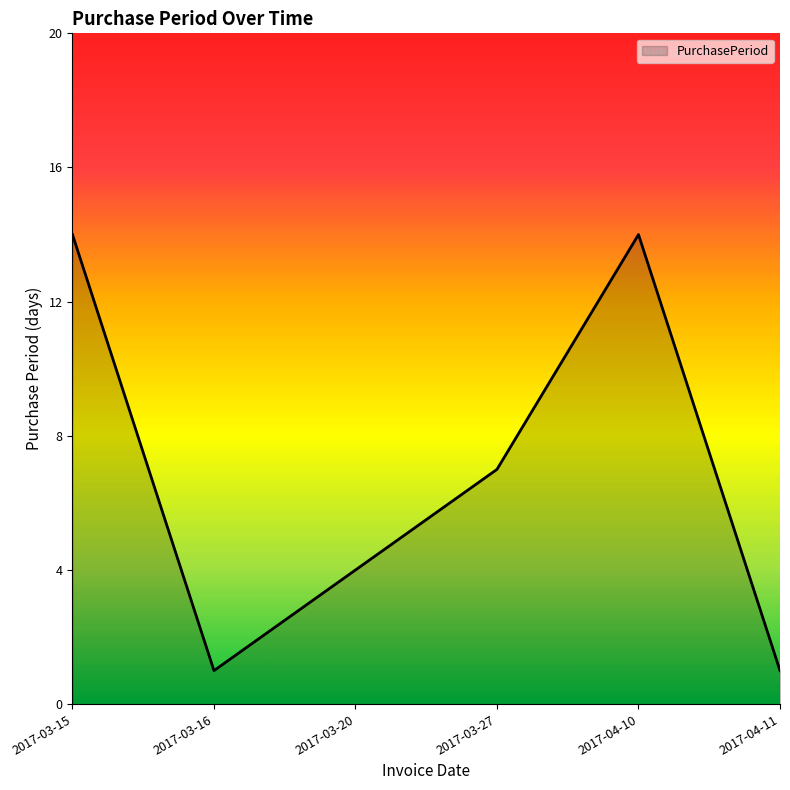

What is the change in value from 2017-03-16 to 2017-03-20?

+3